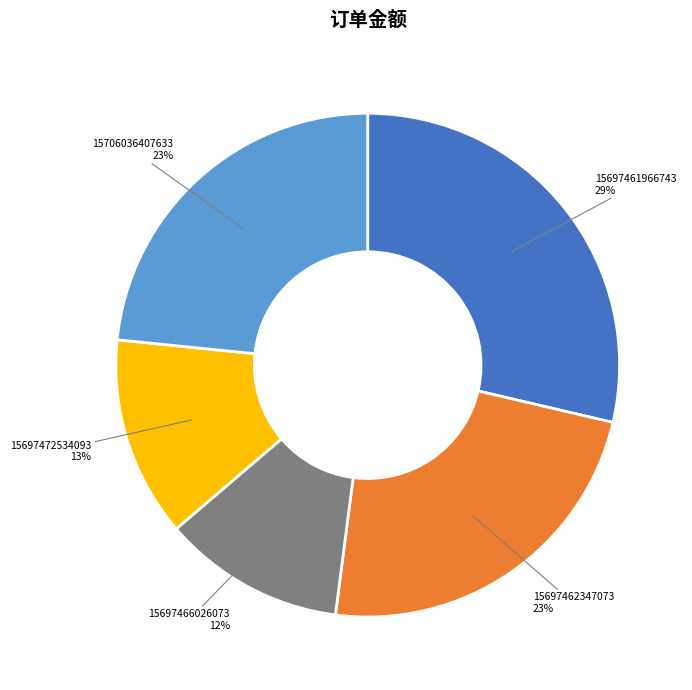

What percentage is the 15706036407633 slice, to the nearest percent?

23%